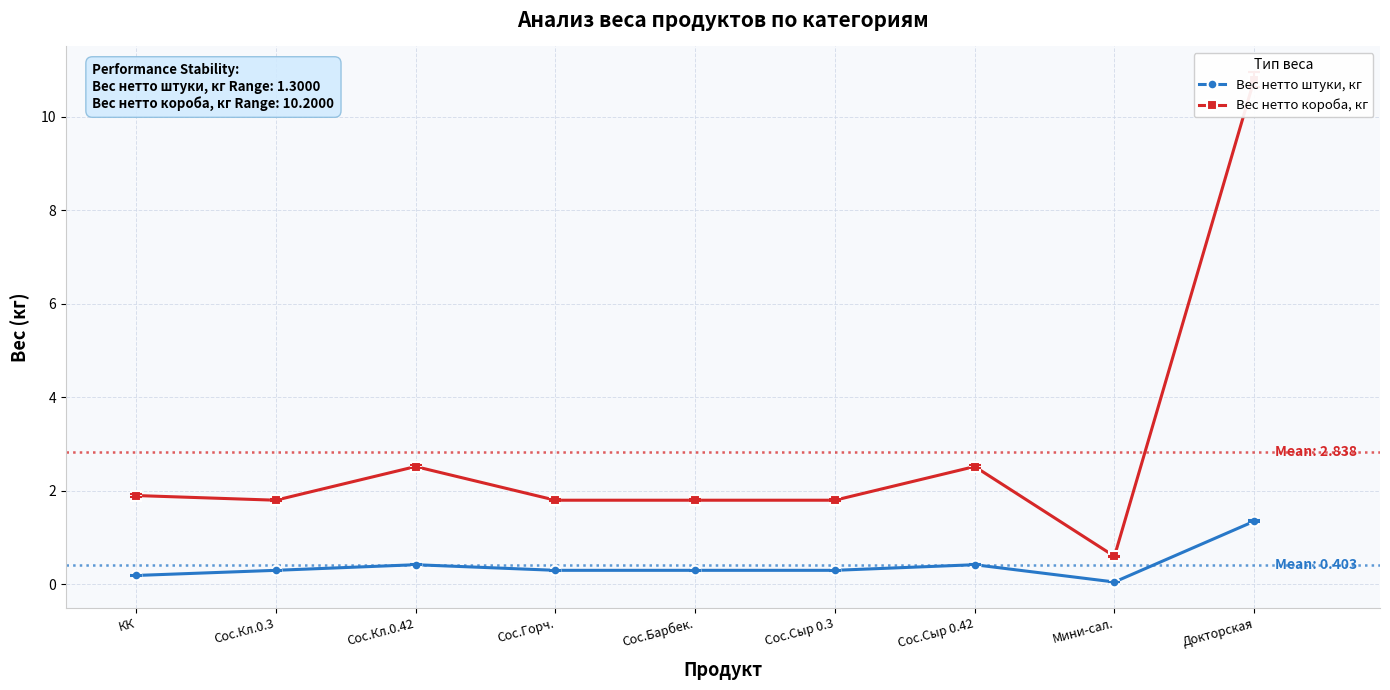

What is the value of the Вес нетто штуки, кг point at the 5th from the left?

0.3